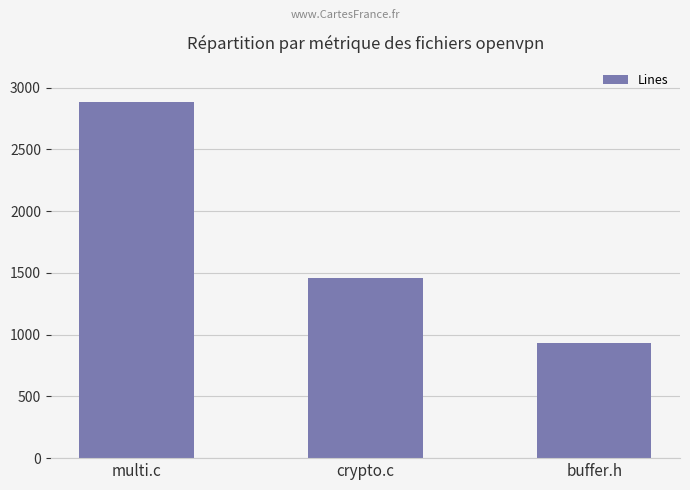

Is it true that the value at crypto.c is 889?

False